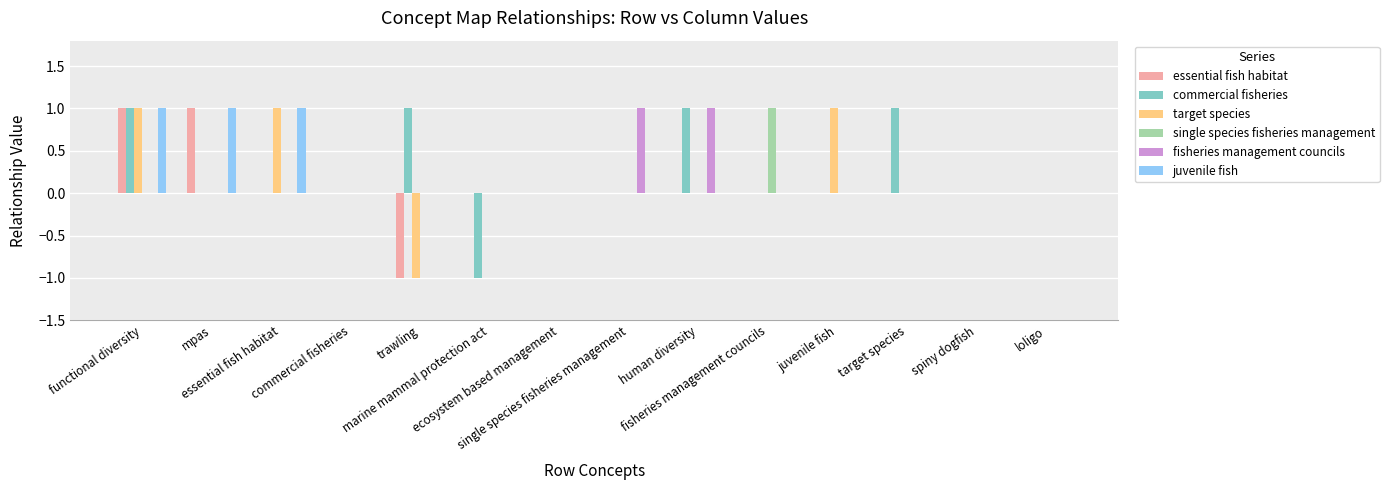

Reading left to right, transcribe all the data shown in this chart.

essential fish habitat: functional diversity=1	mpas=1	essential fish habitat=0	commercial fisheries=0	trawling=-1	marine mammal protection act=0	ecosystem based management=0	single species fisheries management=0	human diversity=0	fisheries management councils=0	juvenile fish=0	target species=0	spiny dogfish=0	loligo=0
commercial fisheries: functional diversity=1	mpas=0	essential fish habitat=0	commercial fisheries=0	trawling=1	marine mammal protection act=-1	ecosystem based management=0	single species fisheries management=0	human diversity=1	fisheries management councils=0	juvenile fish=0	target species=1	spiny dogfish=0	loligo=0
target species: functional diversity=1	mpas=0	essential fish habitat=1	commercial fisheries=0	trawling=-1	marine mammal protection act=0	ecosystem based management=0	single species fisheries management=0	human diversity=0	fisheries management councils=0	juvenile fish=1	target species=0	spiny dogfish=0	loligo=0
single species fisheries management: functional diversity=0	mpas=0	essential fish habitat=0	commercial fisheries=0	trawling=0	marine mammal protection act=0	ecosystem based management=0	single species fisheries management=0	human diversity=0	fisheries management councils=1	juvenile fish=0	target species=0	spiny dogfish=0	loligo=0
fisheries management councils: functional diversity=0	mpas=0	essential fish habitat=0	commercial fisheries=0	trawling=0	marine mammal protection act=0	ecosystem based management=0	single species fisheries management=1	human diversity=1	fisheries management councils=0	juvenile fish=0	target species=0	spiny dogfish=0	loligo=0
juvenile fish: functional diversity=1	mpas=1	essential fish habitat=1	commercial fisheries=0	trawling=0	marine mammal protection act=0	ecosystem based management=0	single species fisheries management=0	human diversity=0	fisheries management councils=0	juvenile fish=0	target species=0	spiny dogfish=0	loligo=0